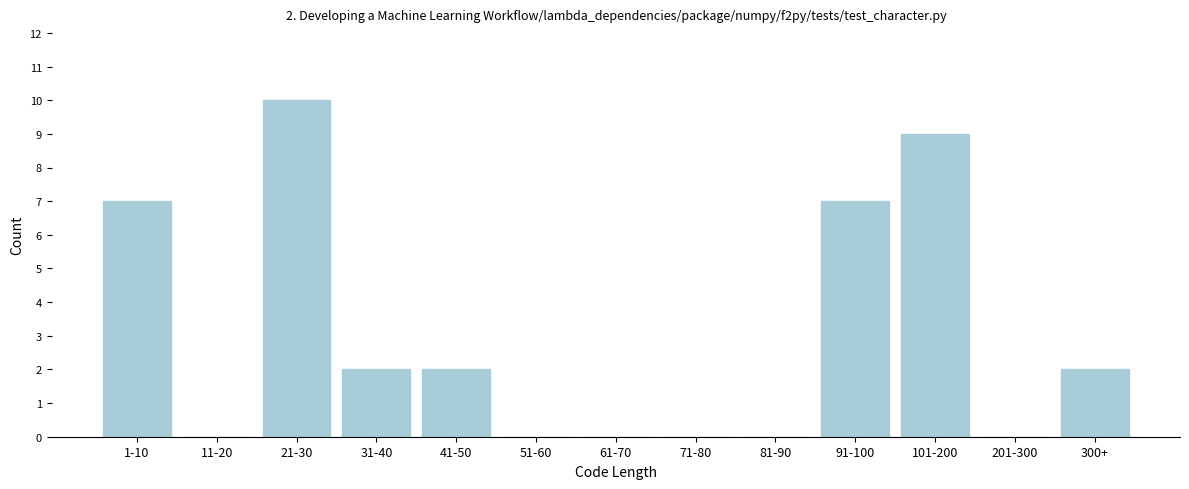

Reading left to right, list all the values displayed in this chart.

1-10=7	11-20=0	21-30=10	31-40=2	41-50=2	51-60=0	61-70=0	71-80=0	81-90=0	91-100=7	101-200=9	201-300=0	300+=2